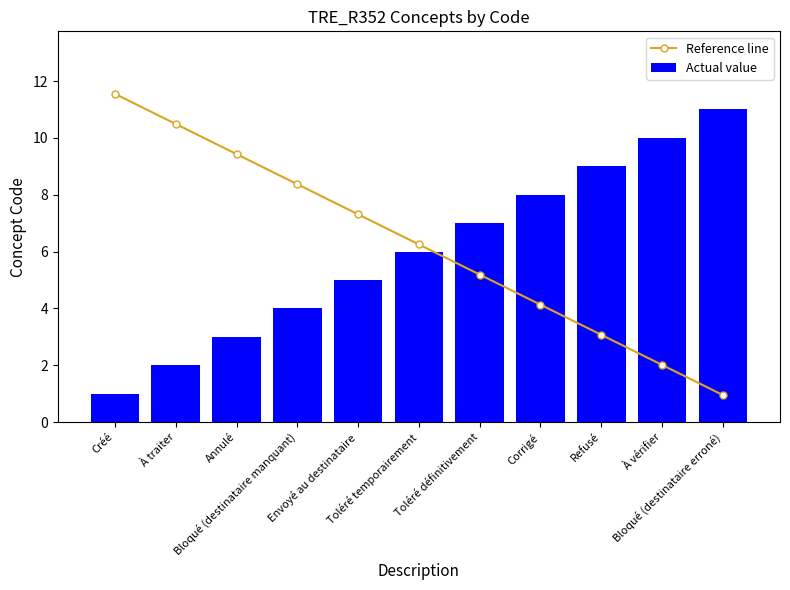

At which category is the sum across all series the highest?

Créé